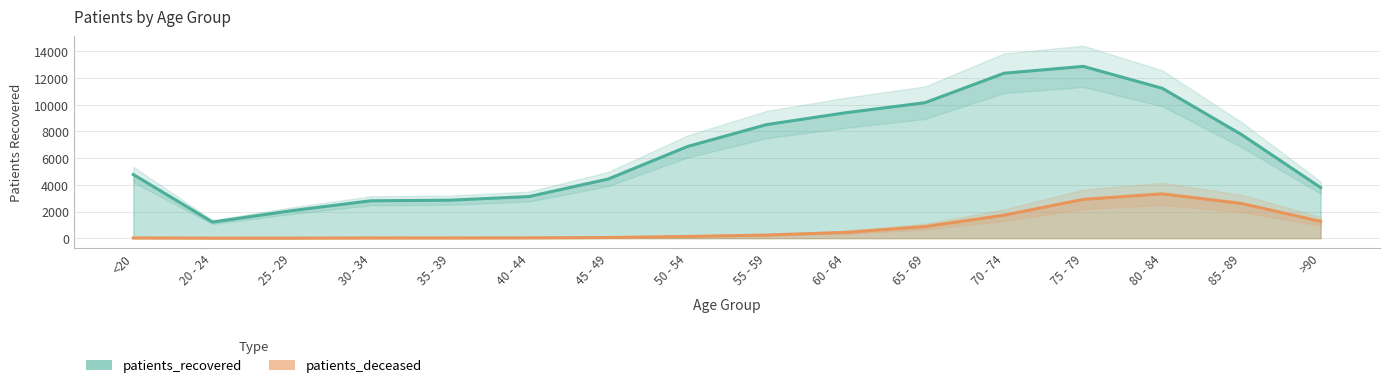

True or false: patients_deceased and patients_recovered intersect in this chart.

False